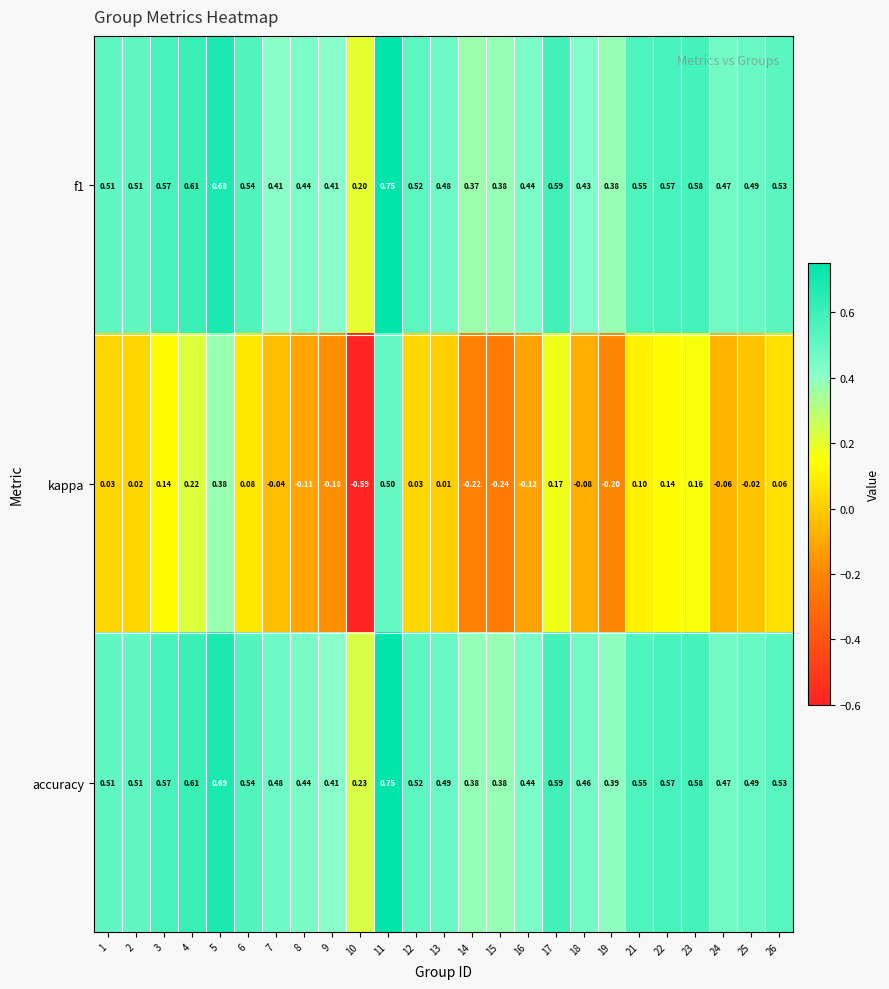

What is the total value across all series at 6?

1.2